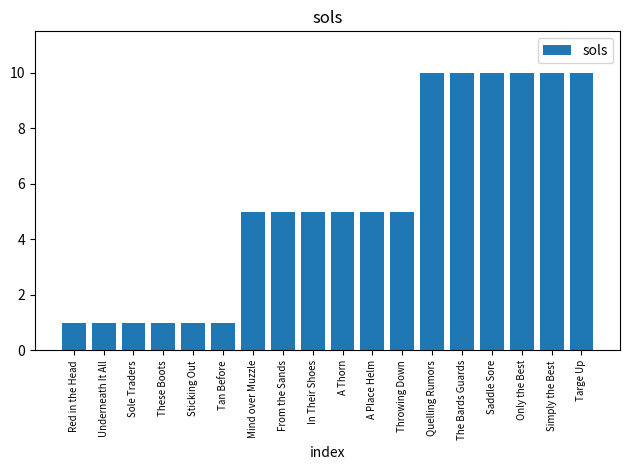

What is the difference between the maximum and minimum values?

9